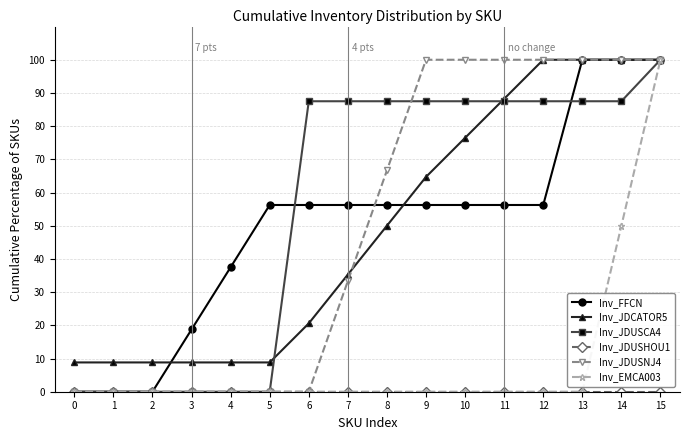

Which series changed the most between 1 and 4?

Inv_FFCN